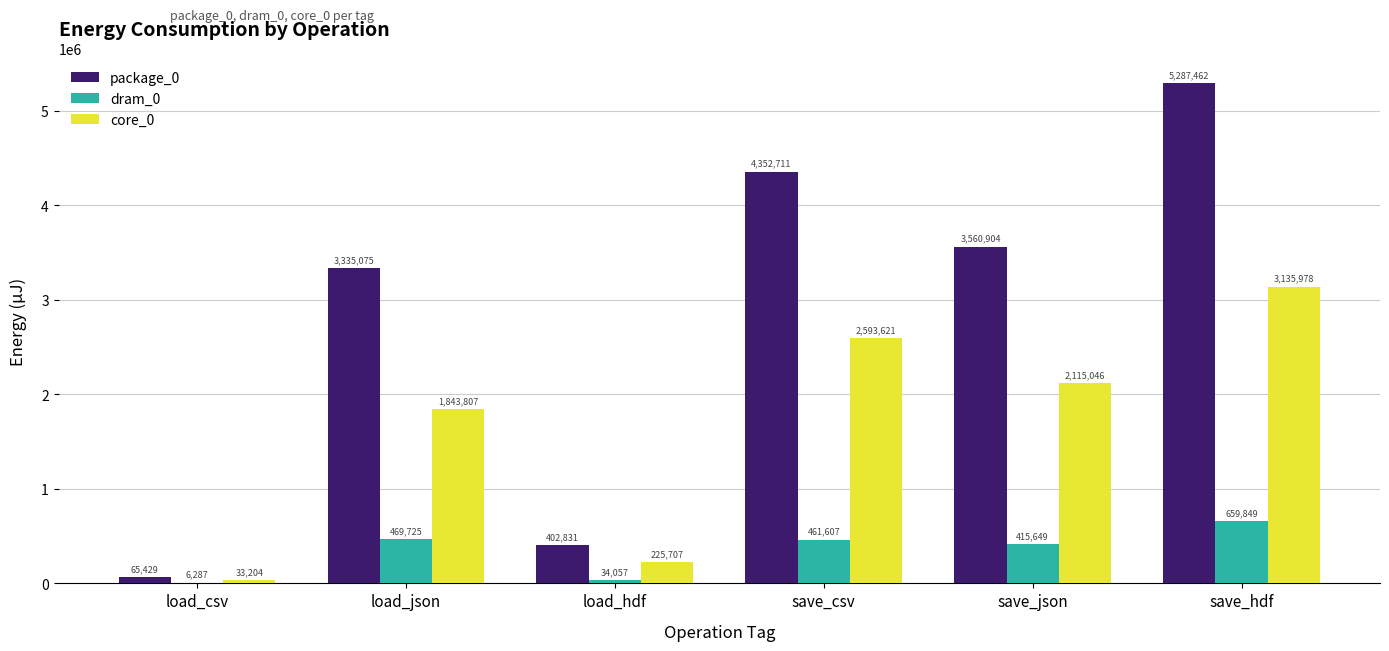

Is the value of dram_0 at load_csv greater than the value of package_0 at load_json?

No